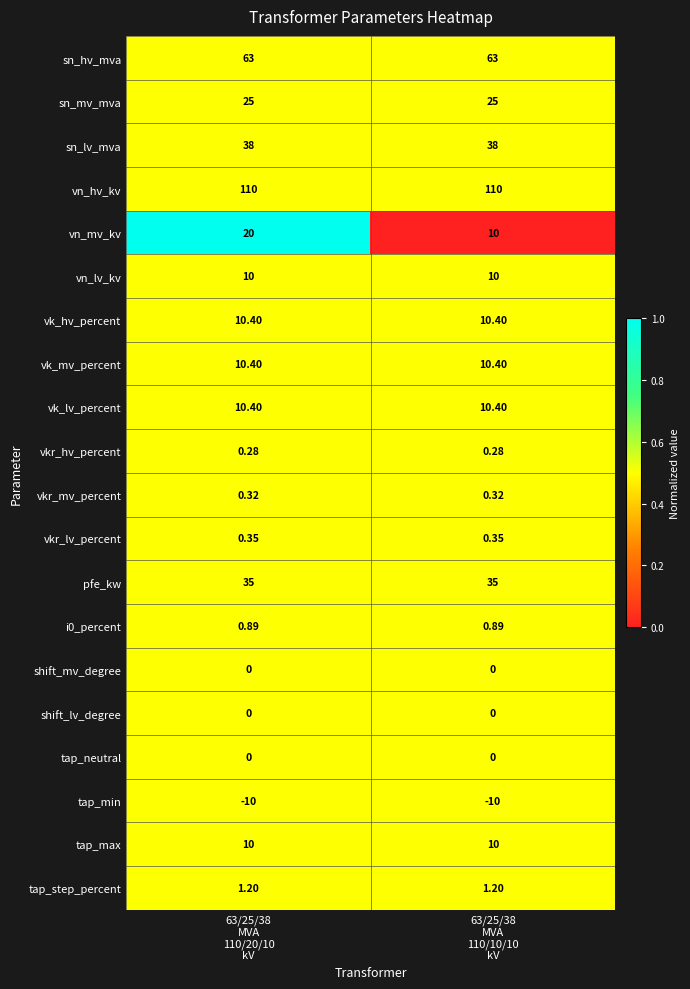

At which category is the sum across all series the highest?

63/25/38
MVA
110/20/10
kV